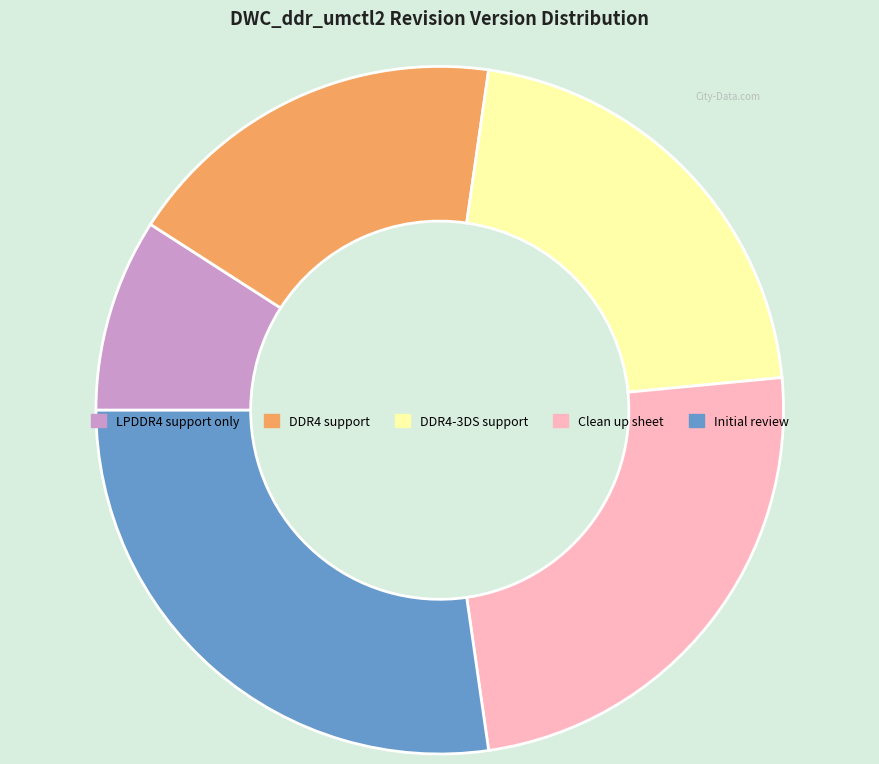

Is there a majority slice in this chart?

No